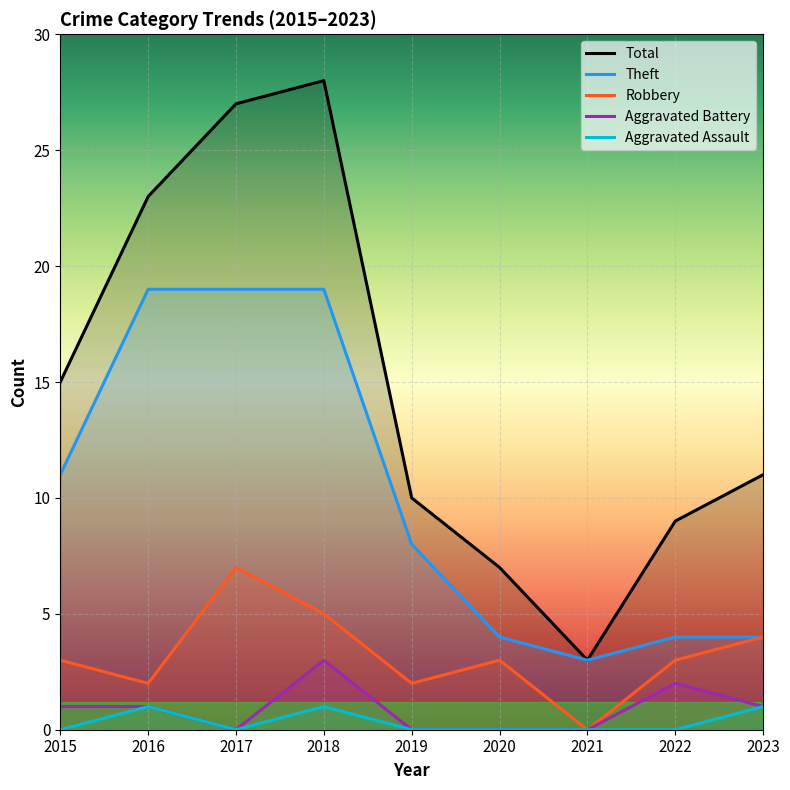

What is the difference between the second highest and second lowest values in the Total series?

20